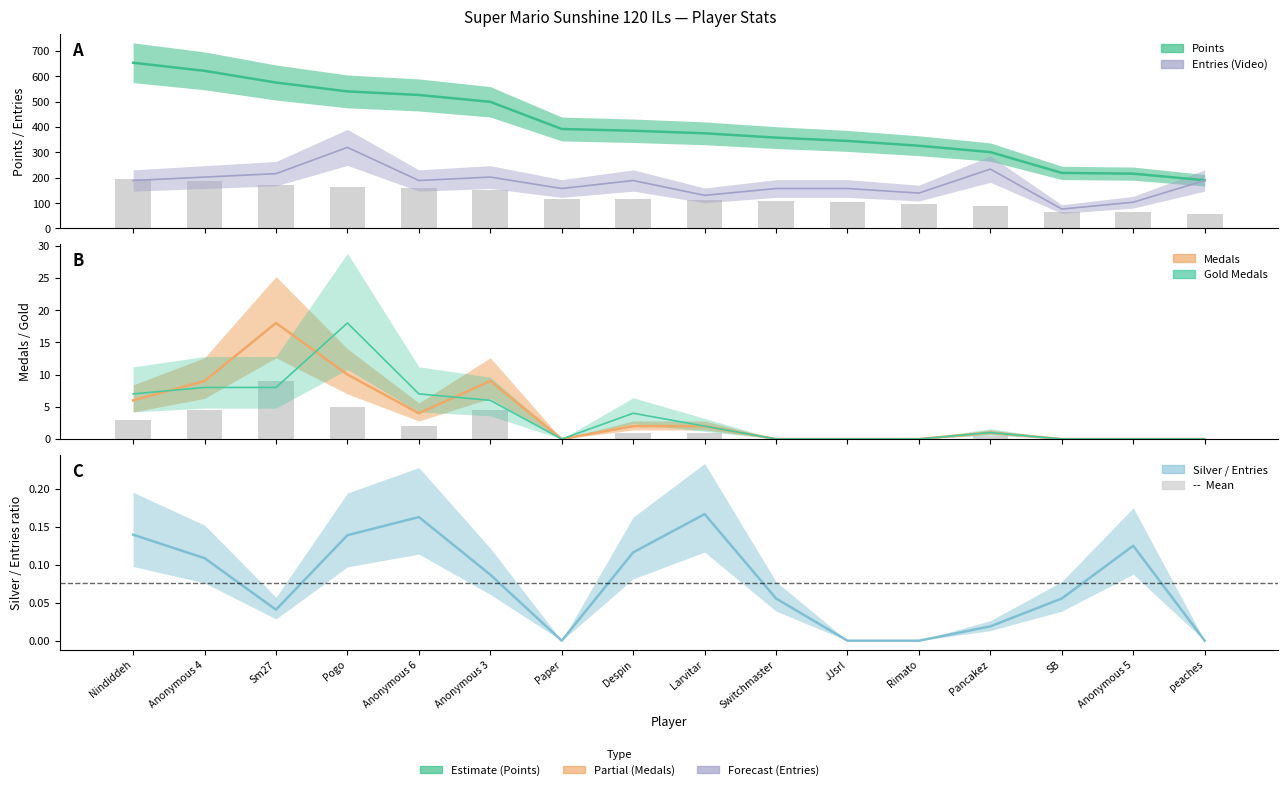

At which label is Medals closest to 9?

Anonymous 4